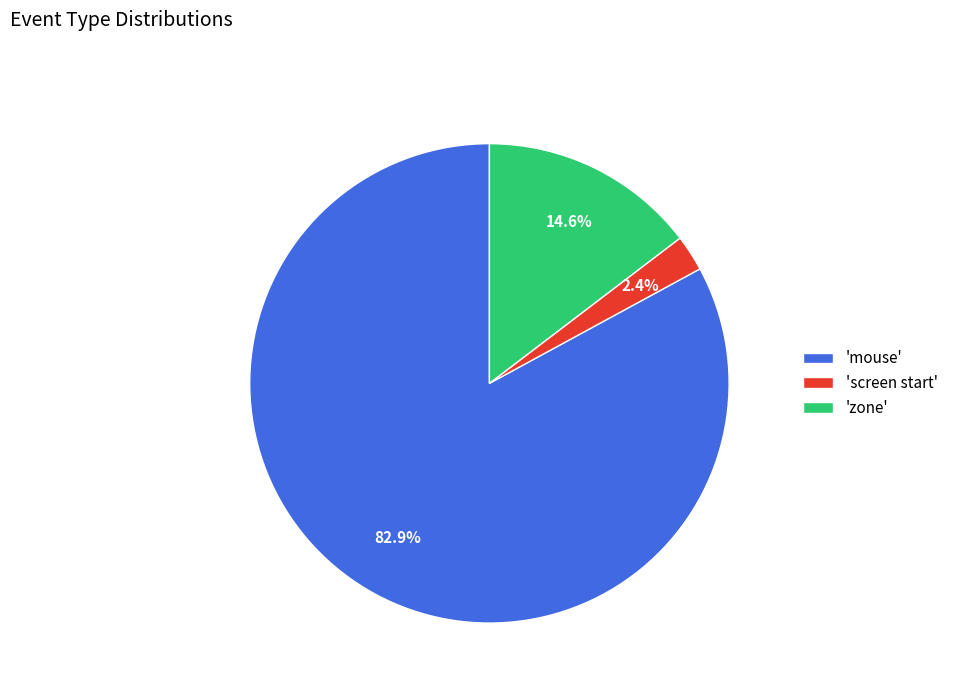

Do 'screen start' and 'mouse' together represent more than half of the pie?

Yes